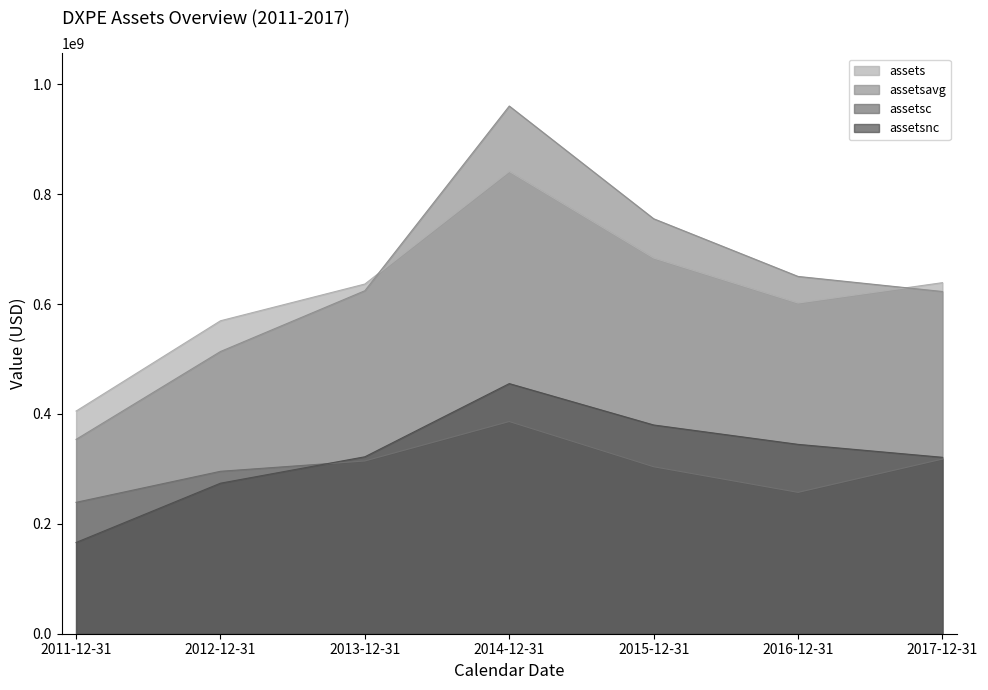

At which label does assetsnc reach its peak?

2014-12-31